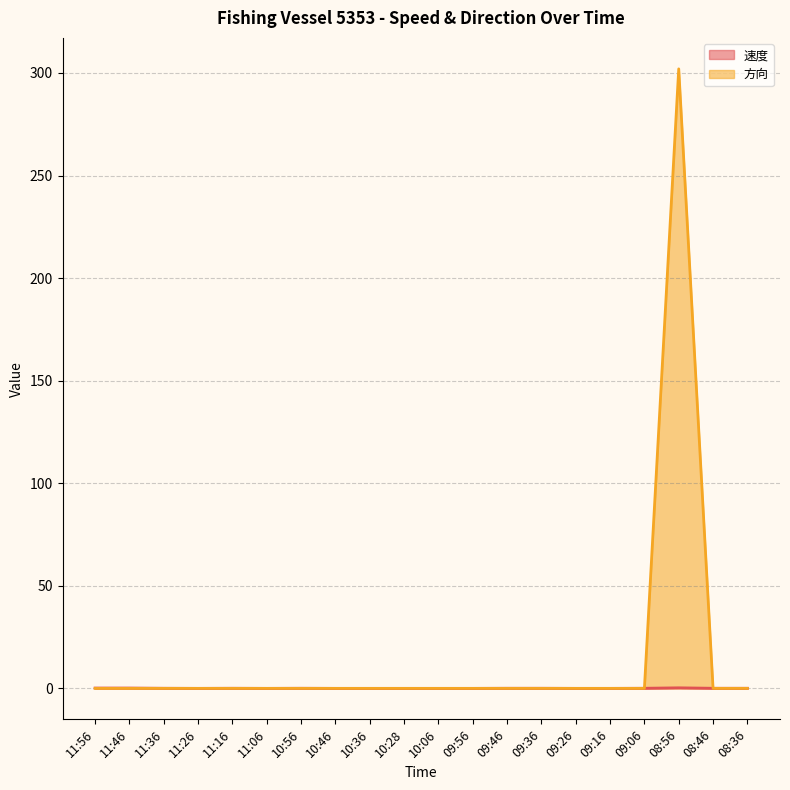

True or false: 速度 has a value of 0.3 at 08:56.

True